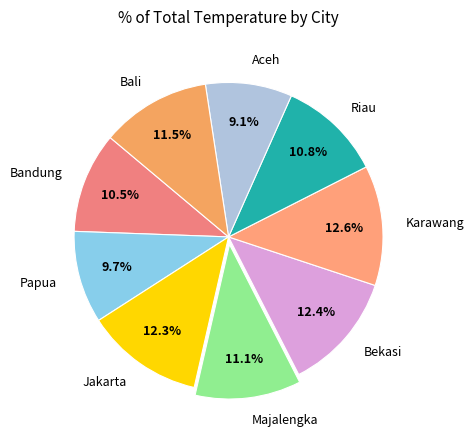

Approximately how many times larger is the value at Jakarta compared to Papua?

1.3